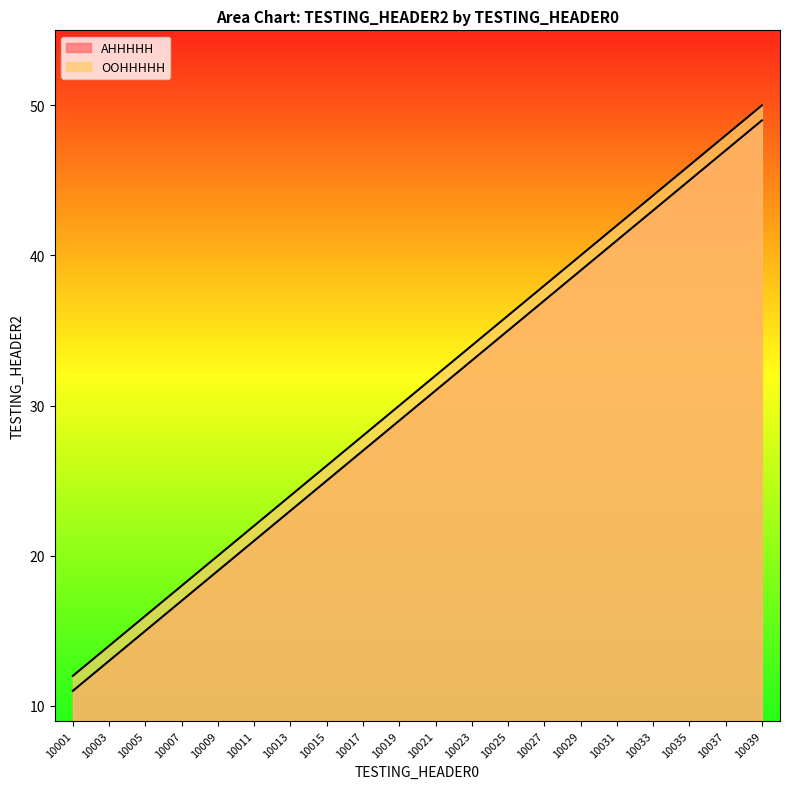

True or false: AHHHHH and OOHHHHH intersect in this chart.

False